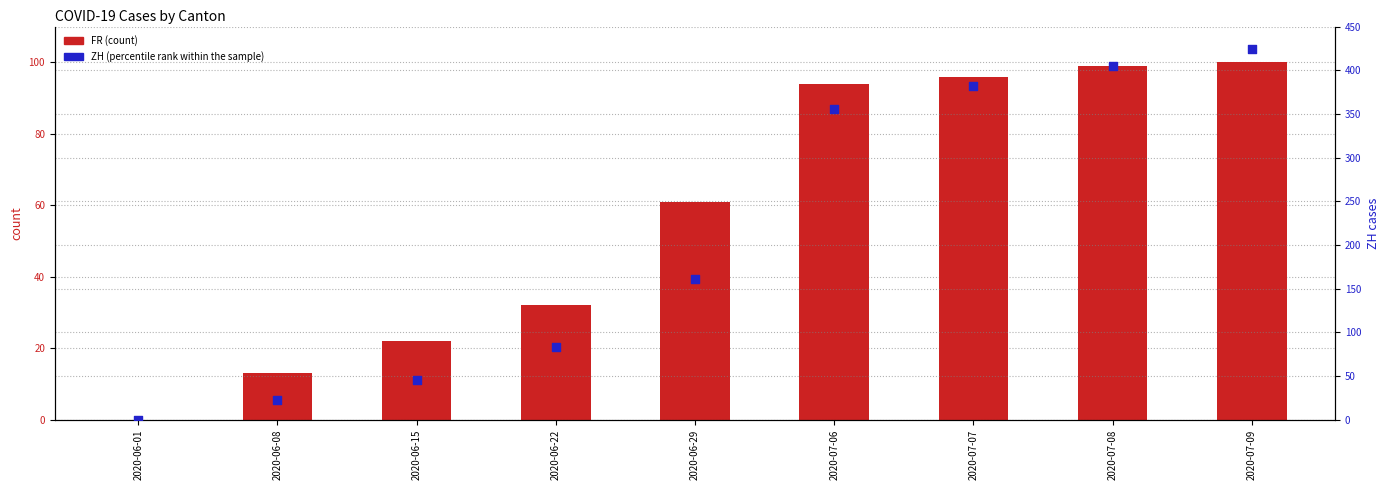

Which series reaches the maximum Y coordinate?

ZH